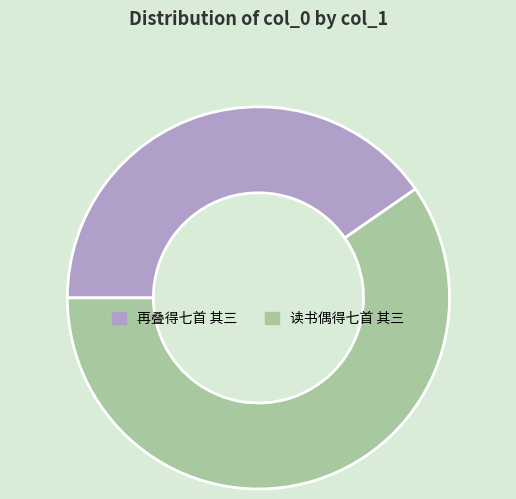

What is the ratio of the value at 读书偶得七首 其三 to the value at 再叠得七首 其三?

1.5